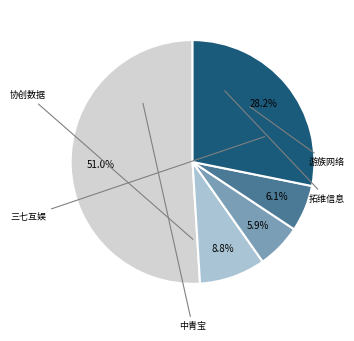

Is there a majority slice in this chart?

Yes